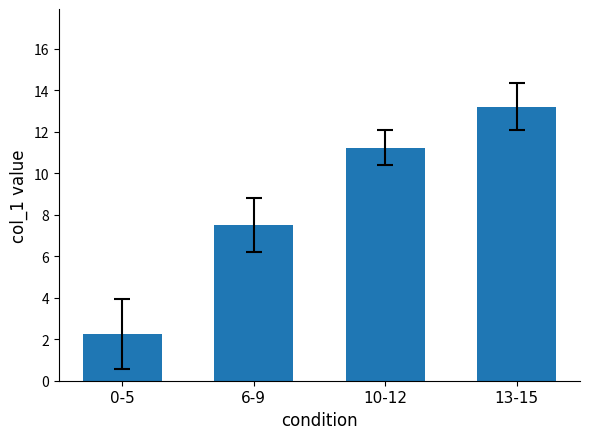

Where is the data nearest to the value 7?

6-9